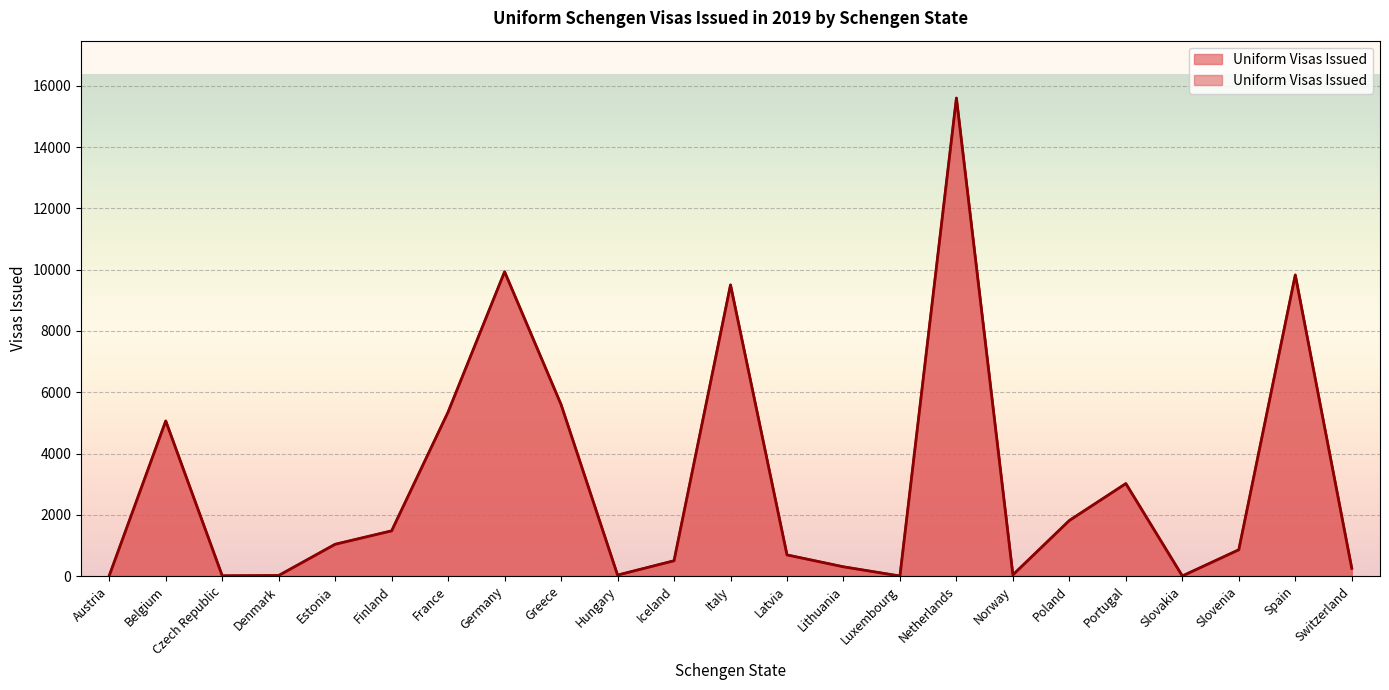

Does the chart display data point markers on the line(s)?

No